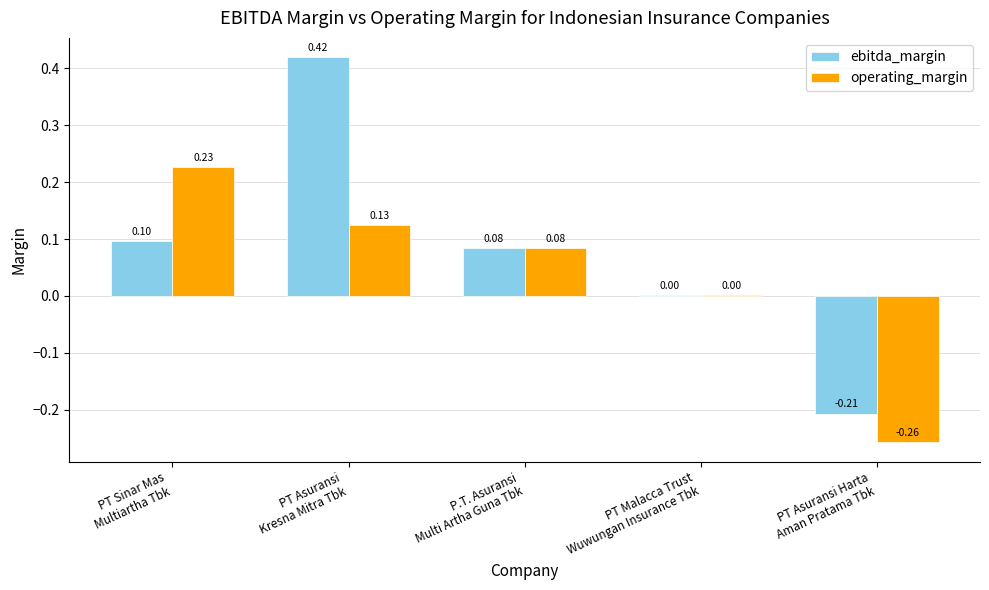

Which series has the largest total across all categories?

ebitda_margin